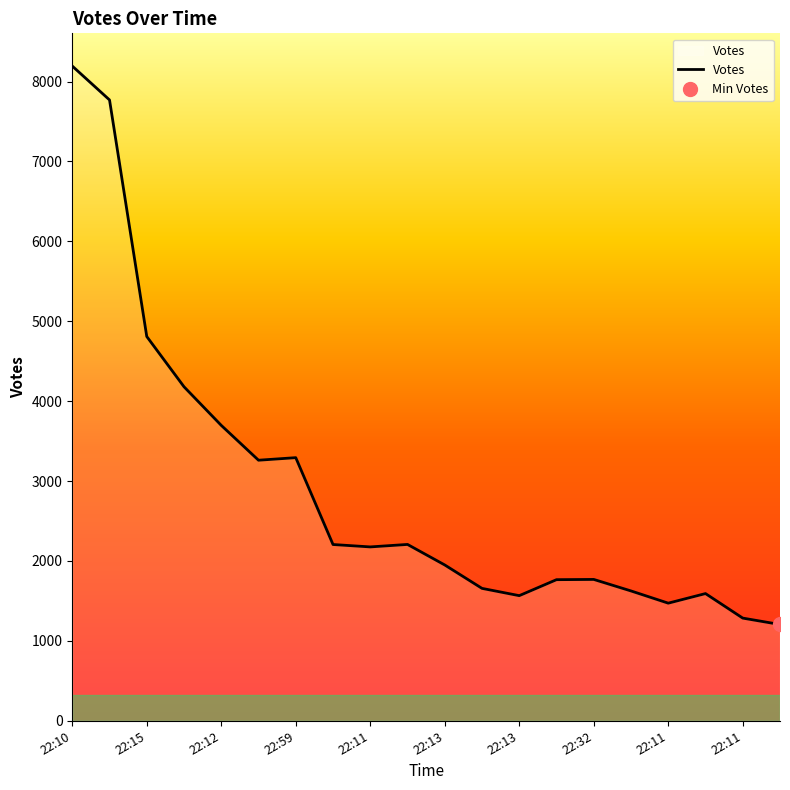

The value at 22:13 is 517. True or false?

False